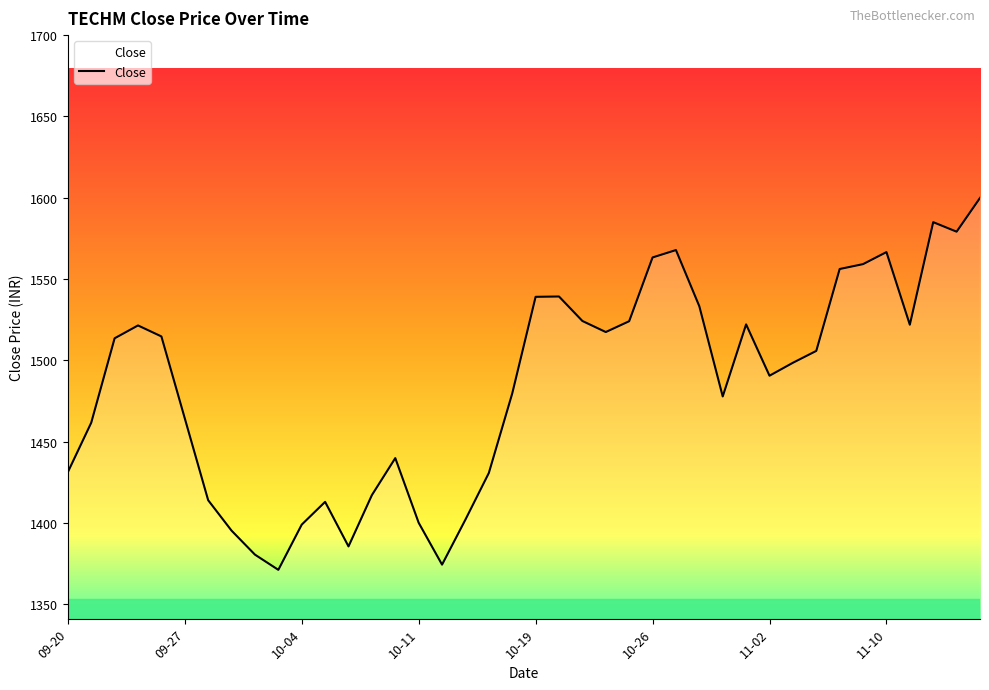

What is the greatest value displayed?

1599.9